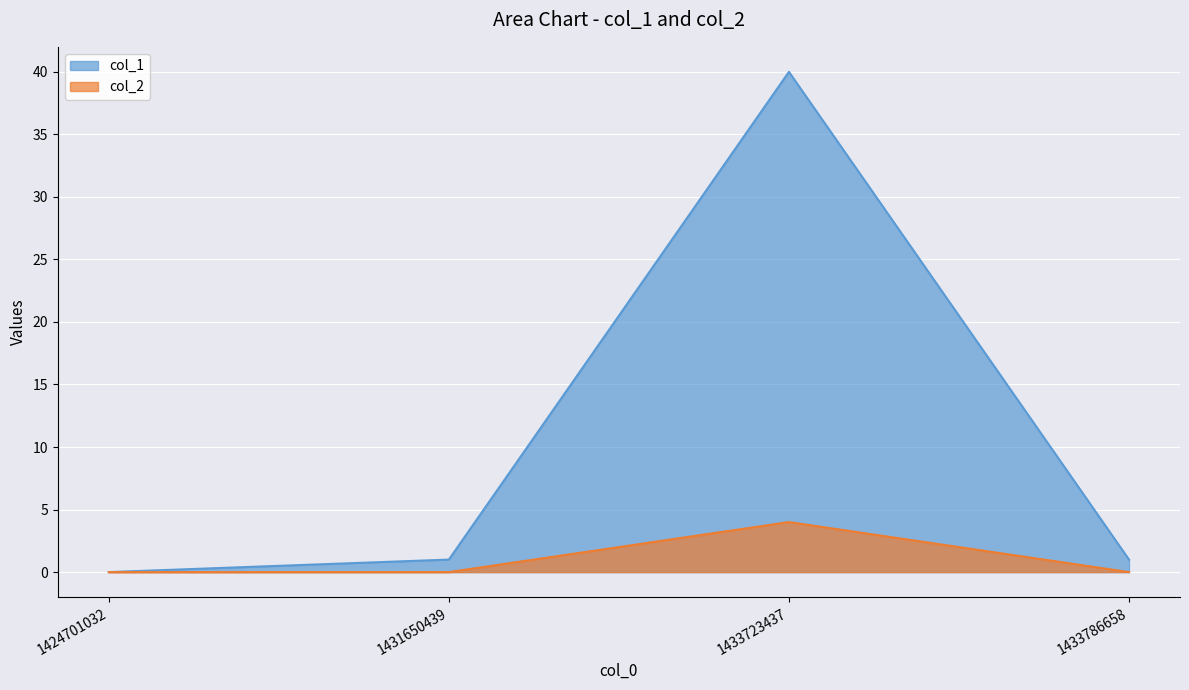

How many data points in col_2 are above 0?

1